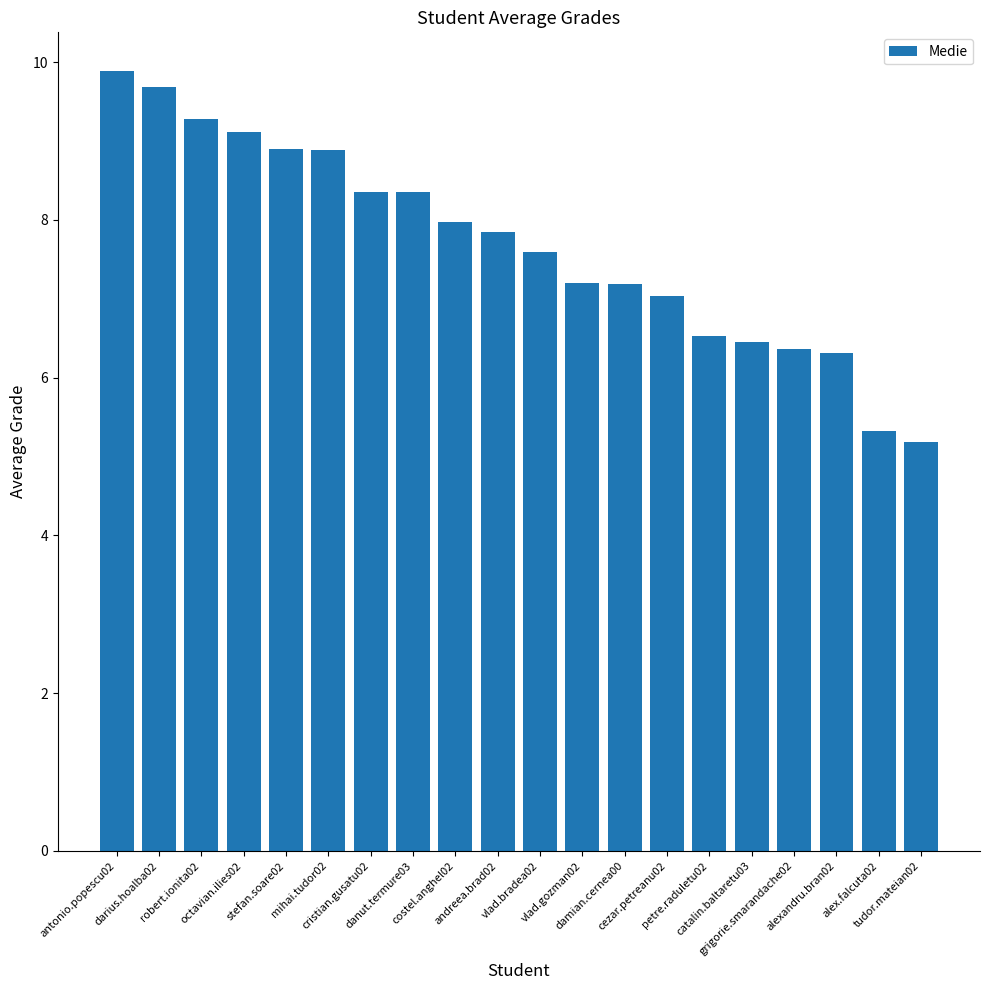

What is the maximum value shown in the chart?

9.9